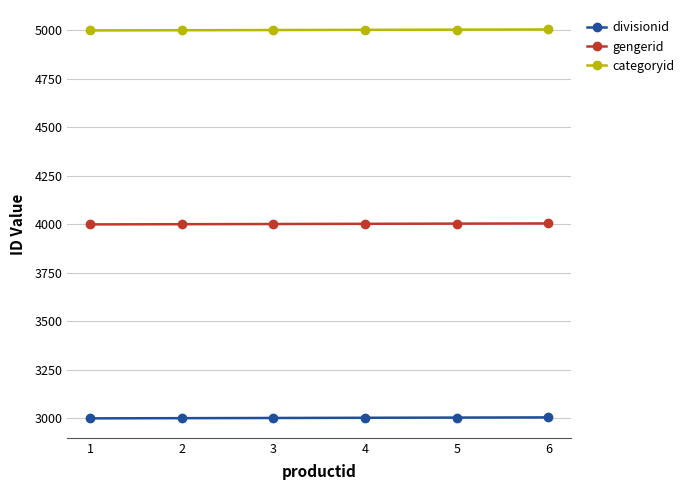

True or false: gengerid and categoryid intersect in this chart.

False